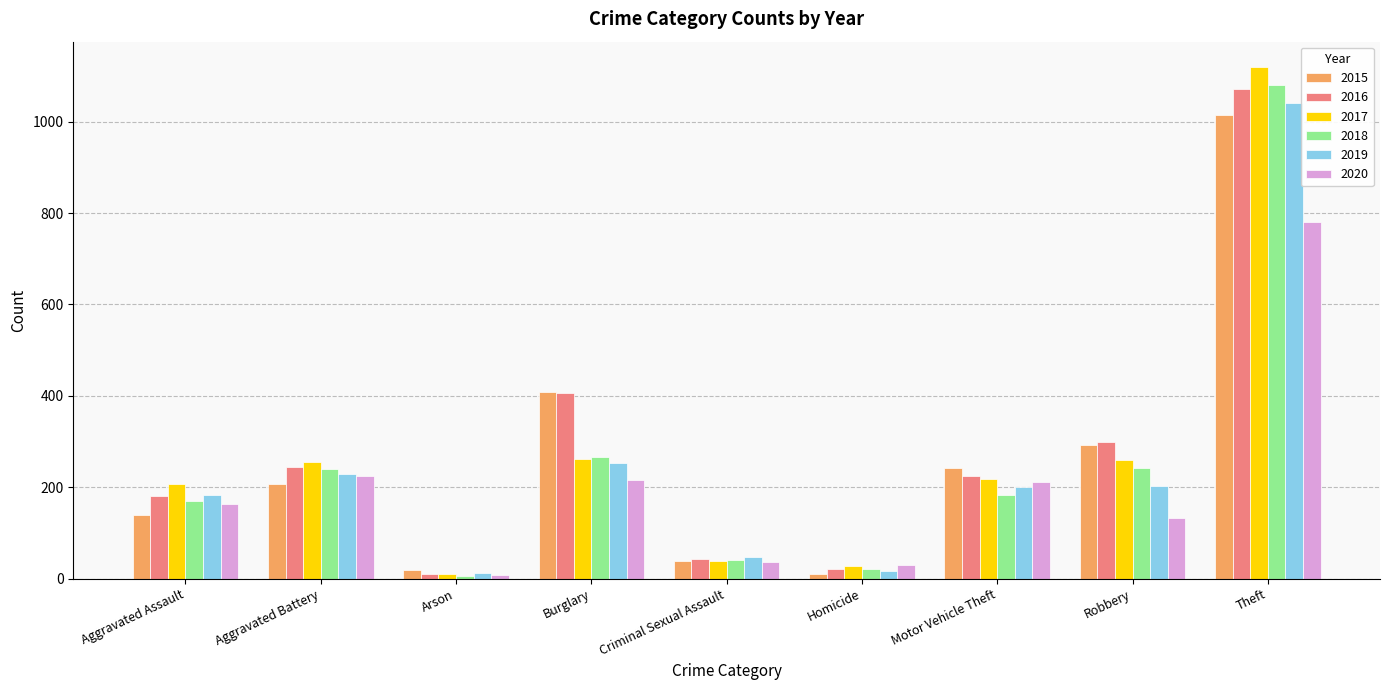

At how many categories does at least one series exceed 79?

6